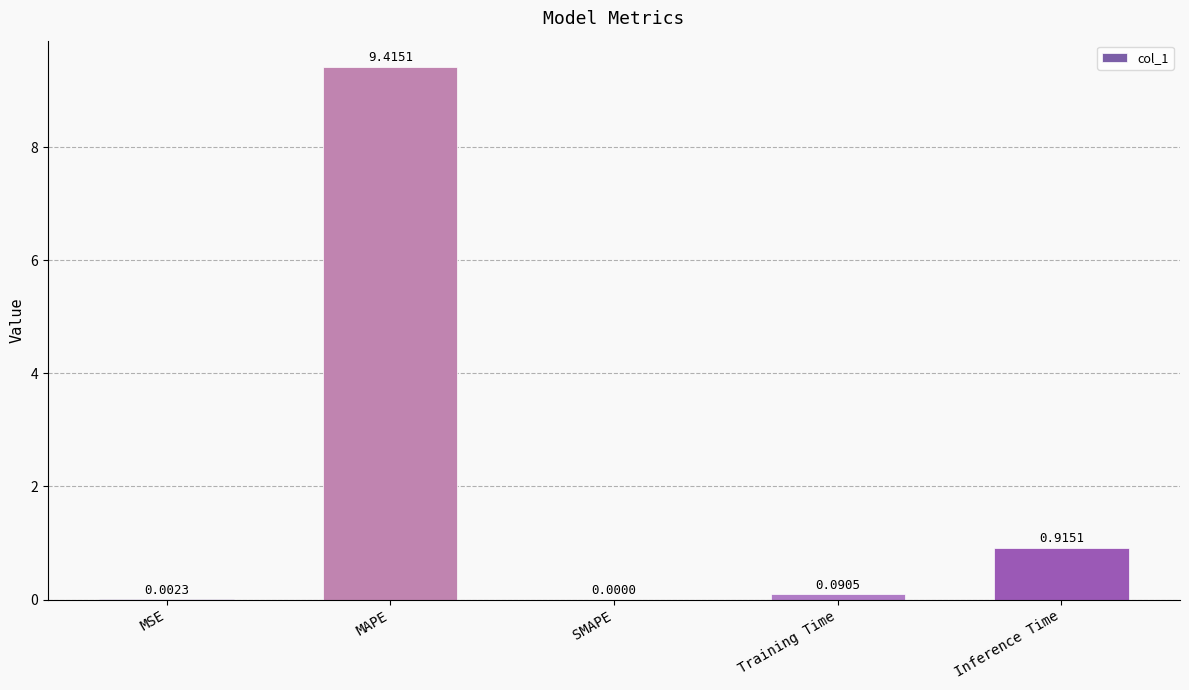

Where is the data nearest to the value 4?

Inference Time